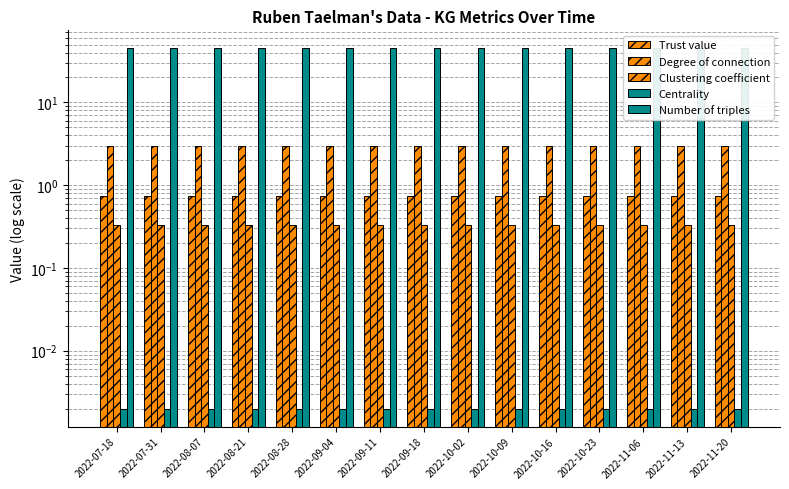

Reading left to right, extract all data points from this chart.

Trust value: 2022-07-18=0.8	2022-07-31=0.8	2022-08-07=0.8	2022-08-21=0.8	2022-08-28=0.8	2022-09-04=0.8	2022-09-11=0.8	2022-09-18=0.8	2022-10-02=0.8	2022-10-09=0.8	2022-10-16=0.8	2022-10-23=0.8	2022-11-06=0.8	2022-11-13=0.8	2022-11-20=0.8
Degree of connection: 2022-07-18=3.0	2022-07-31=3.0	2022-08-07=3.0	2022-08-21=3.0	2022-08-28=3.0	2022-09-04=3.0	2022-09-11=3.0	2022-09-18=3.0	2022-10-02=3.0	2022-10-09=3.0	2022-10-16=3.0	2022-10-23=3.0	2022-11-06=3.0	2022-11-13=3.0	2022-11-20=3.0
Clustering coefficient: 2022-07-18=0.3	2022-07-31=0.3	2022-08-07=0.3	2022-08-21=0.3	2022-08-28=0.3	2022-09-04=0.3	2022-09-11=0.3	2022-09-18=0.3	2022-10-02=0.3	2022-10-09=0.3	2022-10-16=0.3	2022-10-23=0.3	2022-11-06=0.3	2022-11-13=0.3	2022-11-20=0.3
Centrality: 2022-07-18=0.0	2022-07-31=0.0	2022-08-07=0.0	2022-08-21=0.0	2022-08-28=0.0	2022-09-04=0.0	2022-09-11=0.0	2022-09-18=0.0	2022-10-02=0.0	2022-10-09=0.0	2022-10-16=0.0	2022-10-23=0.0	2022-11-06=0.0	2022-11-13=0.0	2022-11-20=0.0
Number of triples: 2022-07-18=45.0	2022-07-31=45.0	2022-08-07=45.0	2022-08-21=45.0	2022-08-28=45.0	2022-09-04=45.0	2022-09-11=45.0	2022-09-18=45.0	2022-10-02=45.0	2022-10-09=45.0	2022-10-16=45.0	2022-10-23=45.0	2022-11-06=45.0	2022-11-13=45.0	2022-11-20=45.0